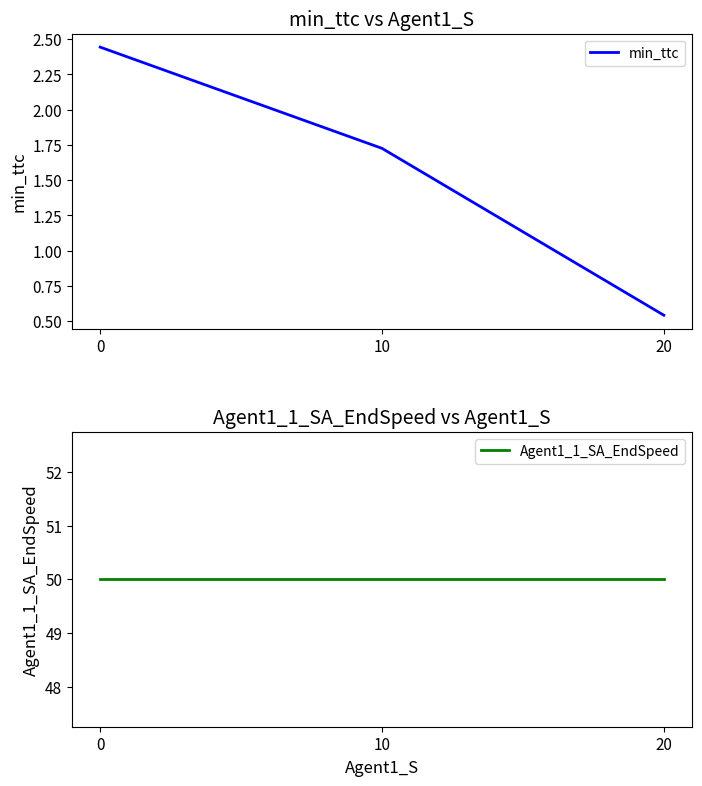

Does the chart display data point markers on the line(s)?

No